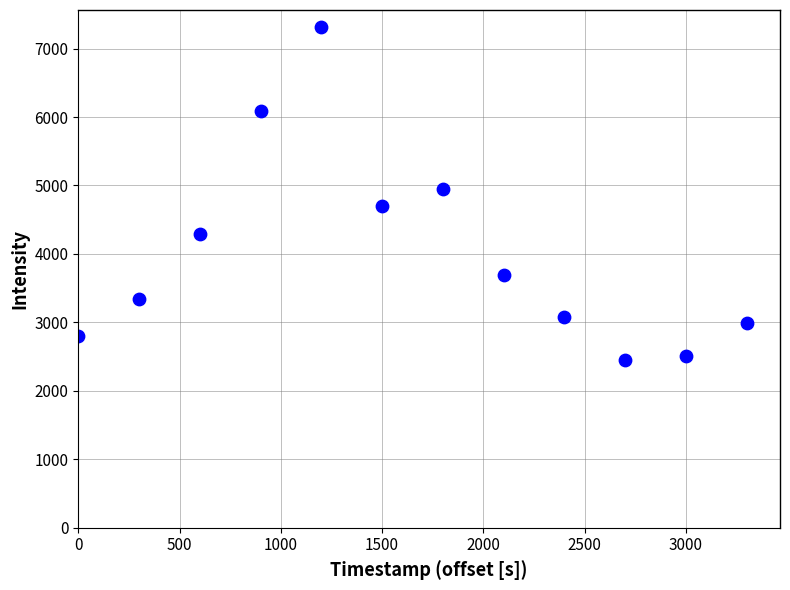

What is the average Y value?

4018.7